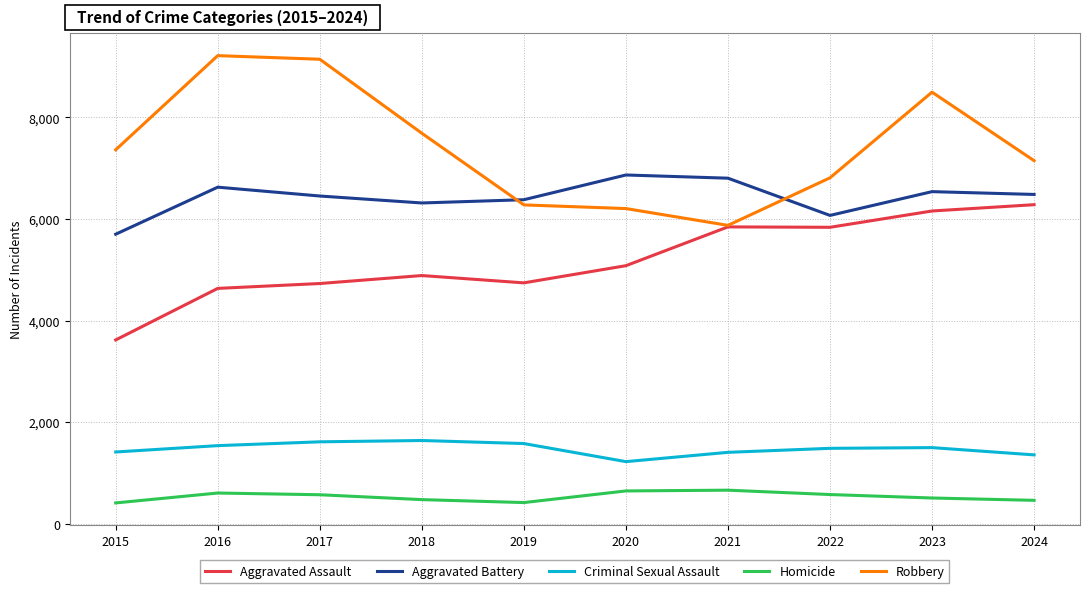

At which category is the sum across all series the highest?

2023